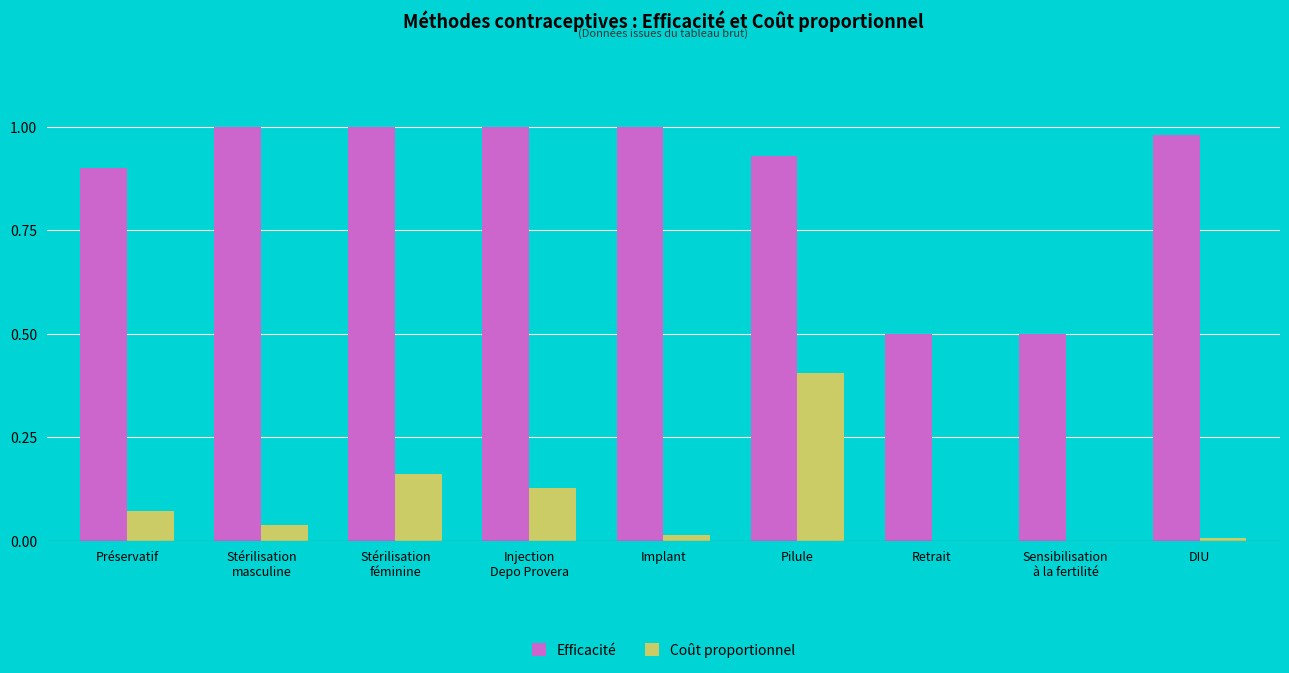

What is the total value across all series at Retrait?

0.5